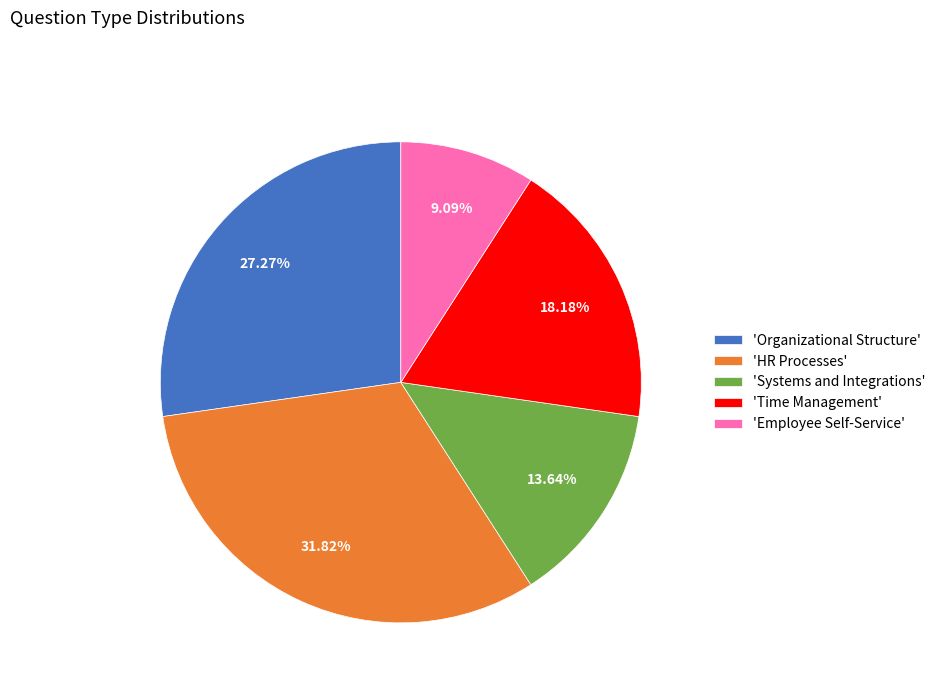

What is the ratio of the value at 'Time Management' to the value at 'Employee Self-Service'?

2.0